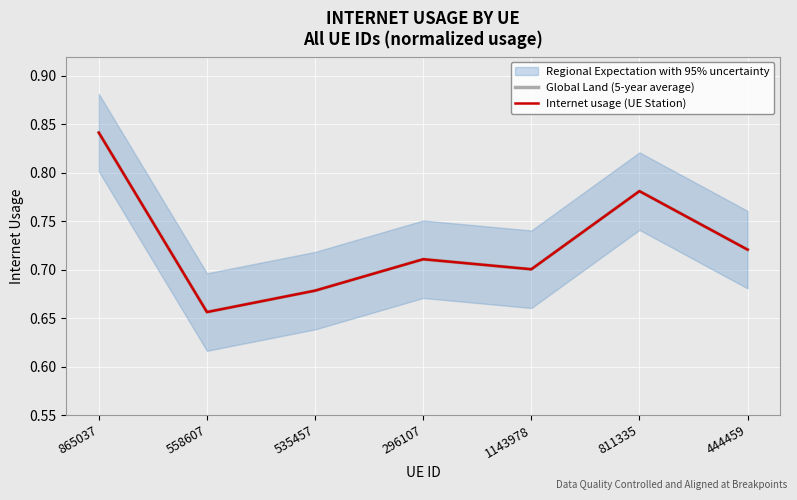

Count the Internet usage (UE Station) values in the range 0 to 1.

7